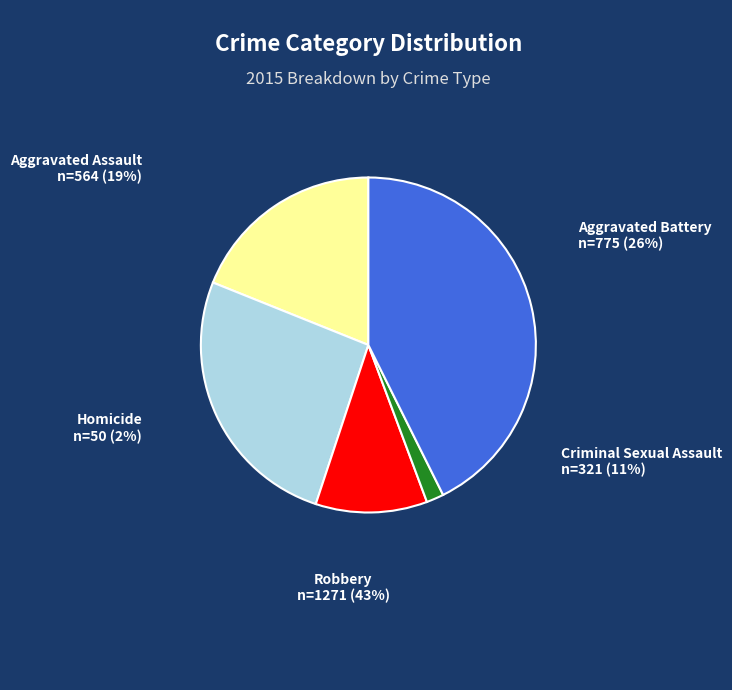

Which category has the smallest portion of the pie?

Homicide